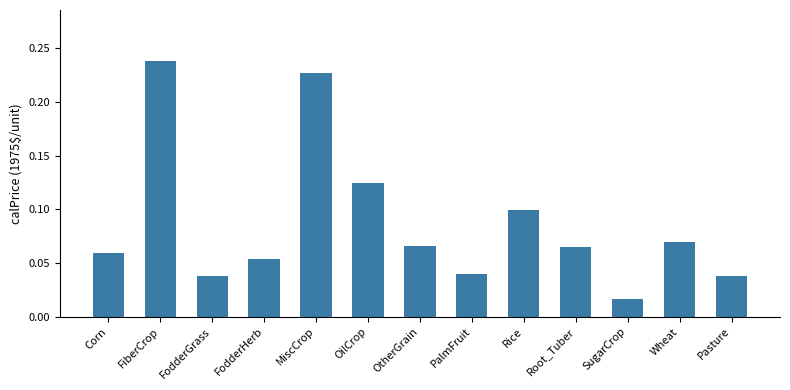

Is it true that the value at Wheat is 0.1?

True